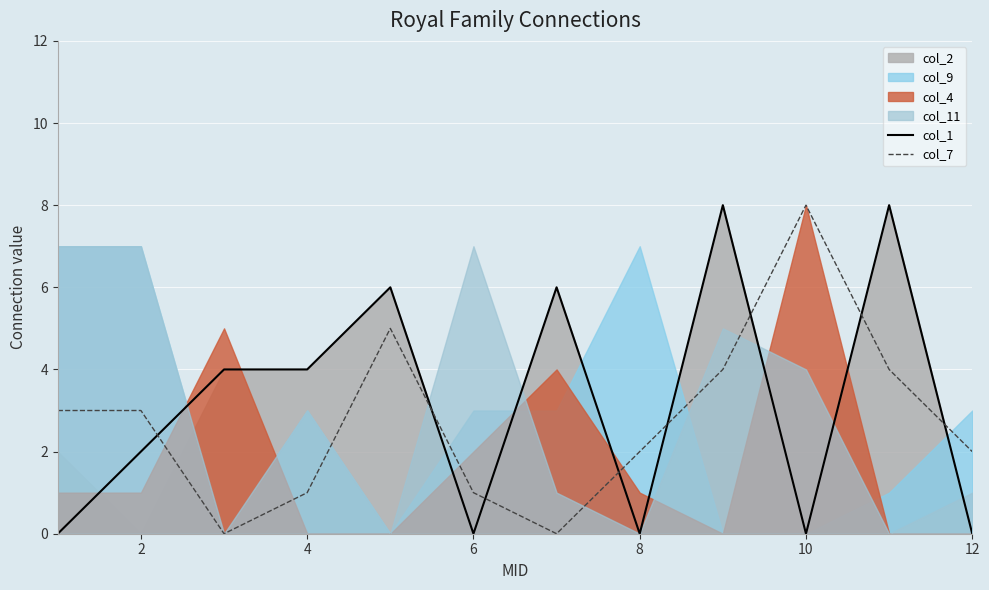

Which category has the highest value in the col_7 series?

10